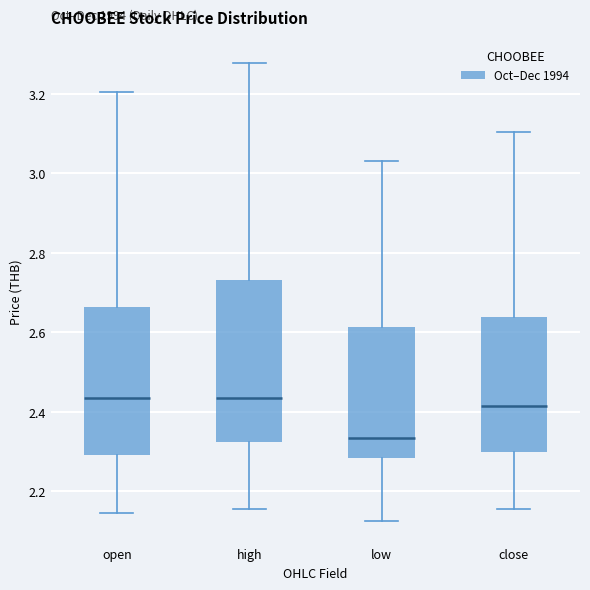

Where does the lower whisker of the box for high end on the y-axis? The values are not printed on the chart, so give them approximately, as read against the axis.

2.16